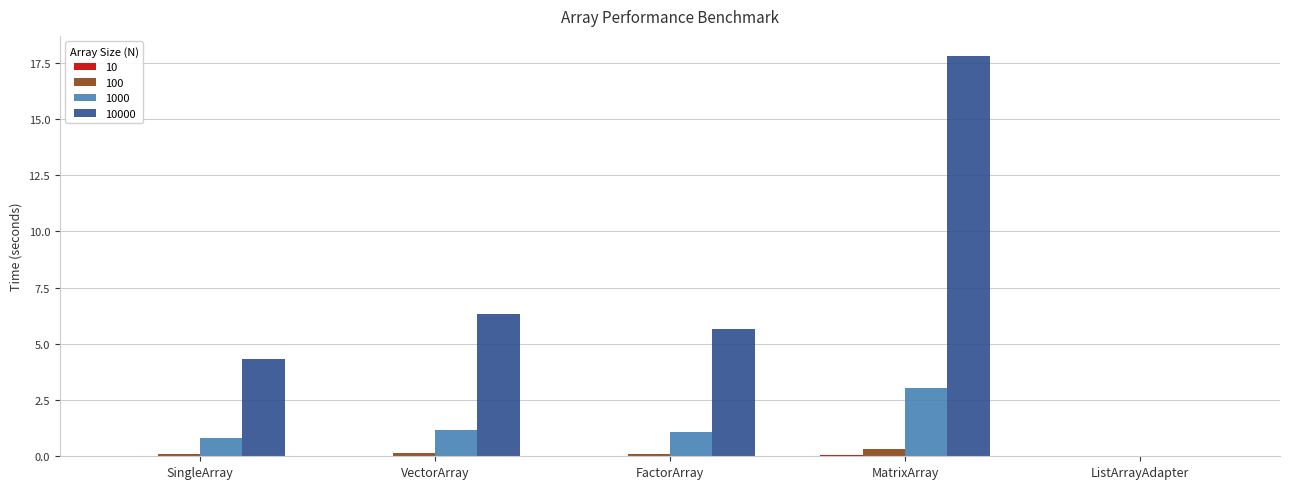

Which label corresponds to the largest value in the chart?

MatrixArray